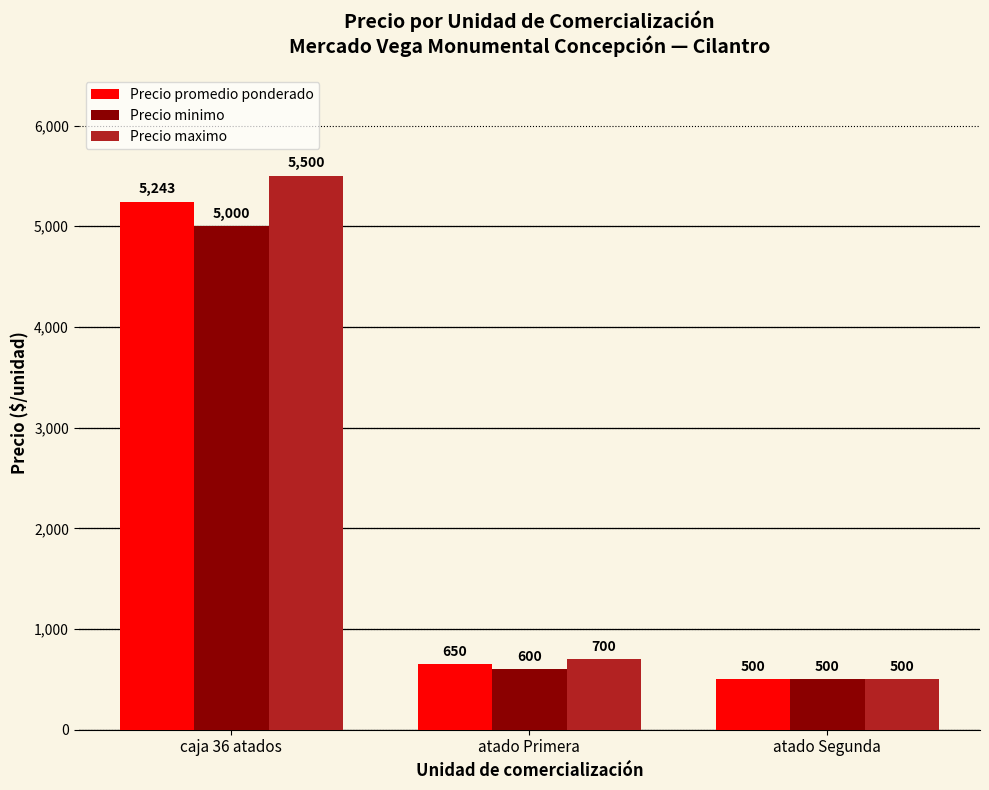

How many values in the Precio minimo series are below 600?

1